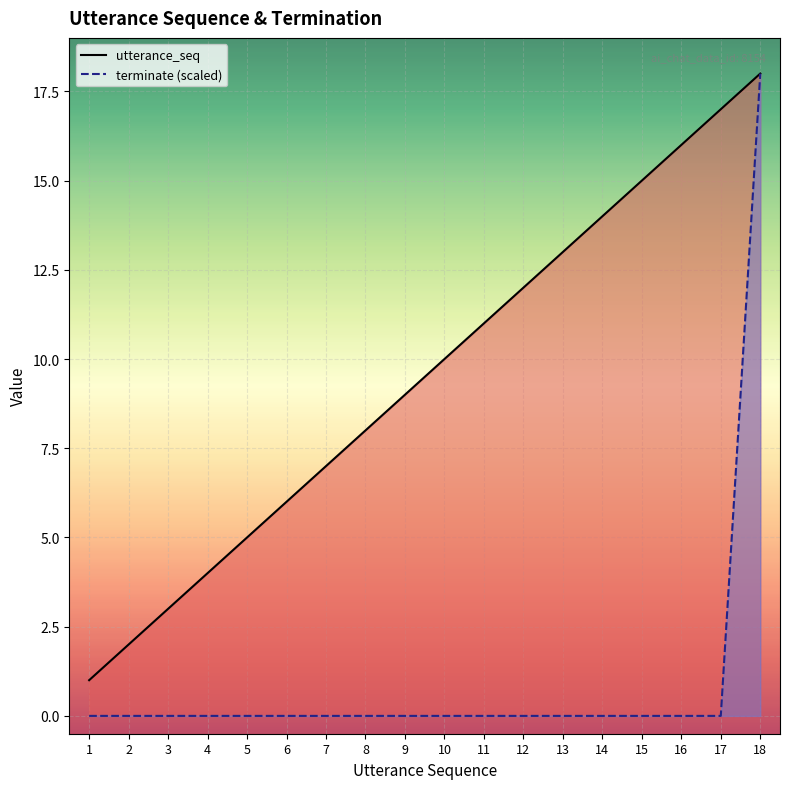

Which series changed the most between 13 and 17?

utterance_seq